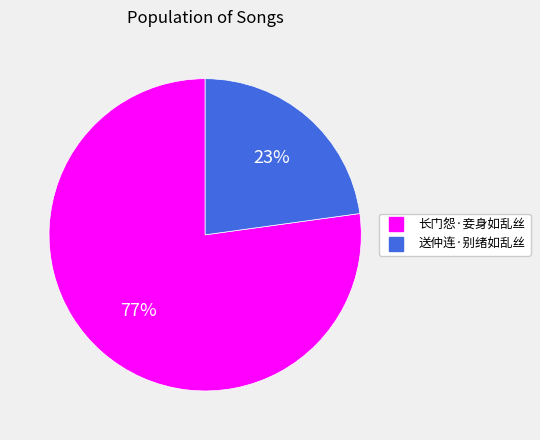

What is the largest slice in the pie chart?

长门怨·妾身如乱丝